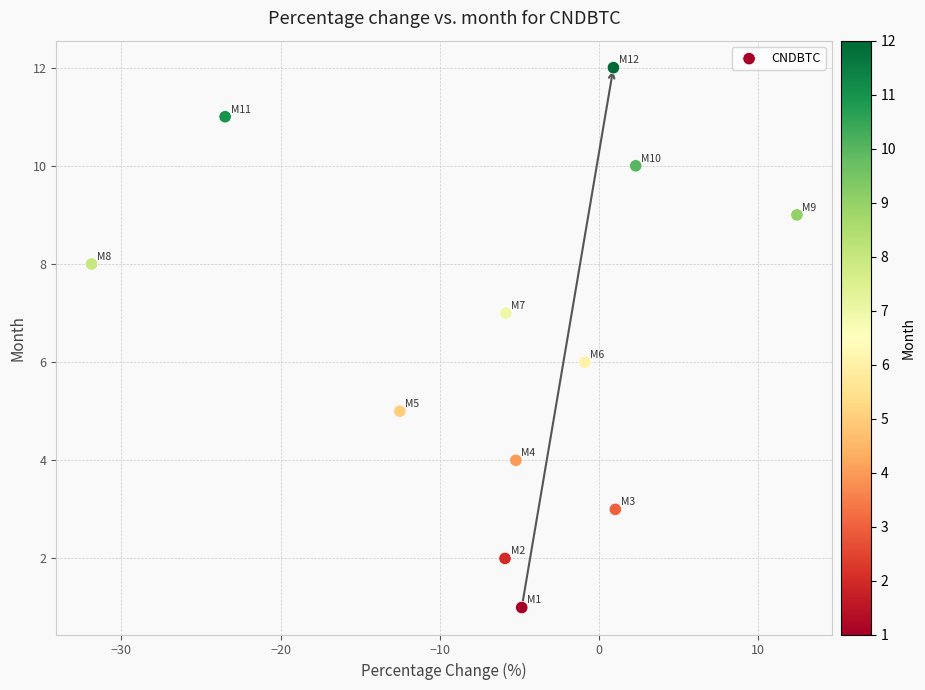

What is the range of Y values (max minus min)?

11